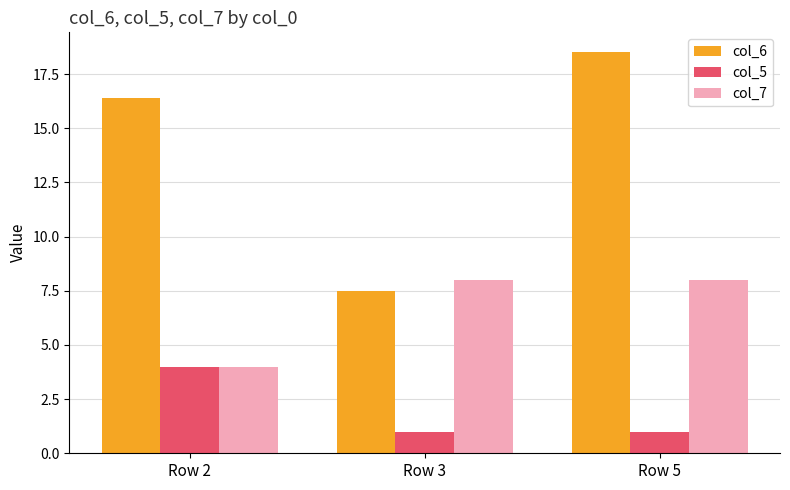

List the series in order of their overall mean, lowest first.

col_5, col_7, col_6